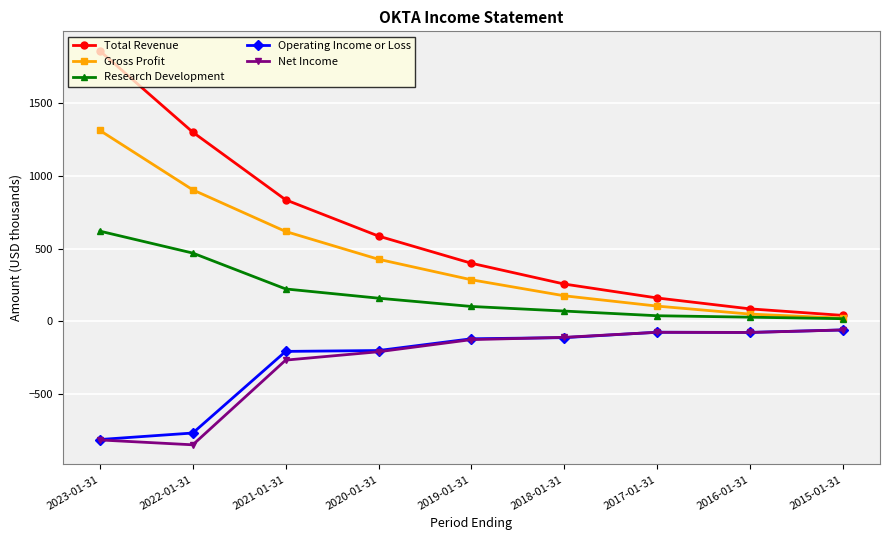

At 2021-01-31, list the series in order from smallest to largest.

Net Income, Operating Income or Loss, Research Development, Gross Profit, Total Revenue